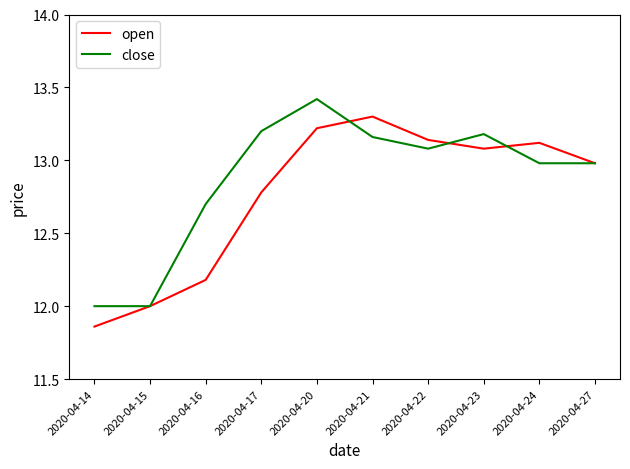

What is the difference between the second highest and minimum values in the open series?

1.4